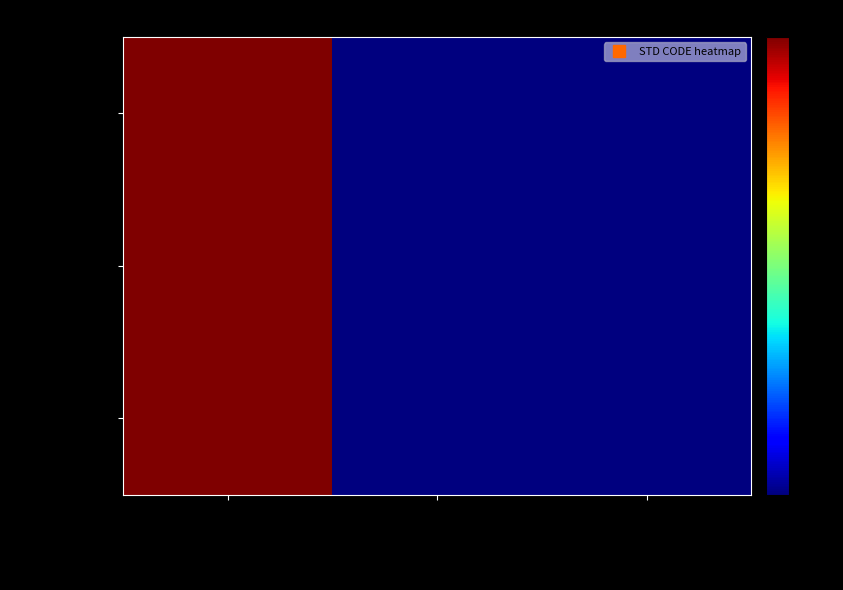

At which category does the chart reach its minimum across all series?

NEW DELHI BRANCH